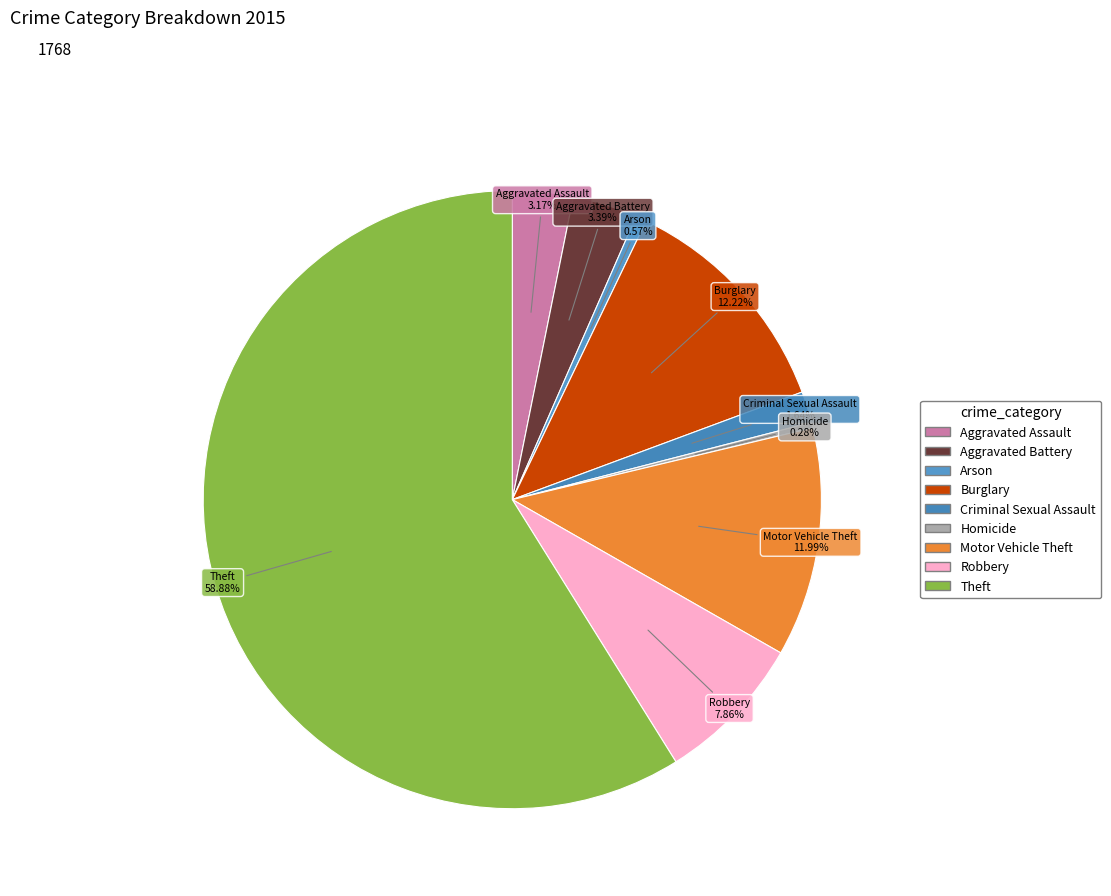

Does Theft represent more than half of the total?

Yes